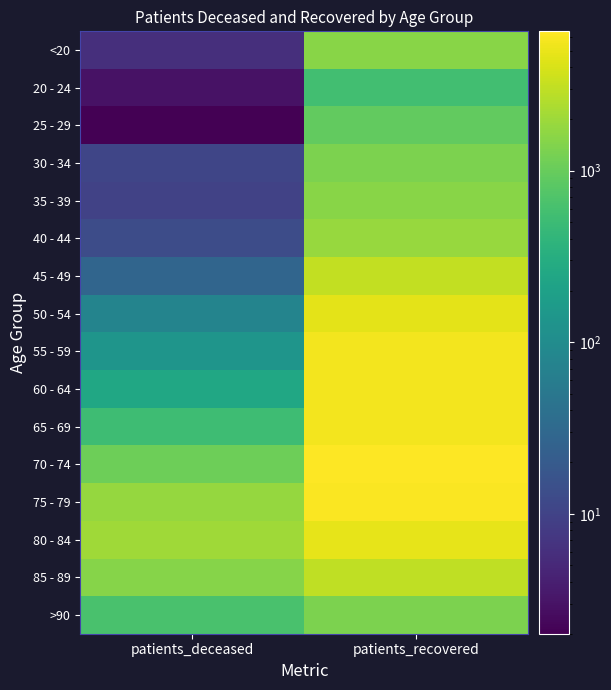

Reading left to right, list all the values displayed in this chart.

<20: patients_deceased=6	patients_recovered=1555
20 - 24: patients_deceased=3	patients_recovered=558
25 - 29: patients_deceased=2	patients_recovered=920
30 - 34: patients_deceased=11	patients_recovered=1334
35 - 39: patients_deceased=10	patients_recovered=1520
40 - 44: patients_deceased=13	patients_recovered=1891
45 - 49: patients_deceased=28	patients_recovered=3064
50 - 54: patients_deceased=77	patients_recovered=4708
55 - 59: patients_deceased=134	patients_recovered=5679
60 - 64: patients_deceased=249	patients_recovered=5652
65 - 69: patients_deceased=521	patients_recovered=5533
70 - 74: patients_deceased=1092	patients_recovered=6479
75 - 79: patients_deceased=1795	patients_recovered=6090
80 - 84: patients_deceased=2059	patients_recovered=4763
85 - 89: patients_deceased=1503	patients_recovered=2948
>90: patients_deceased=639	patients_recovered=1295